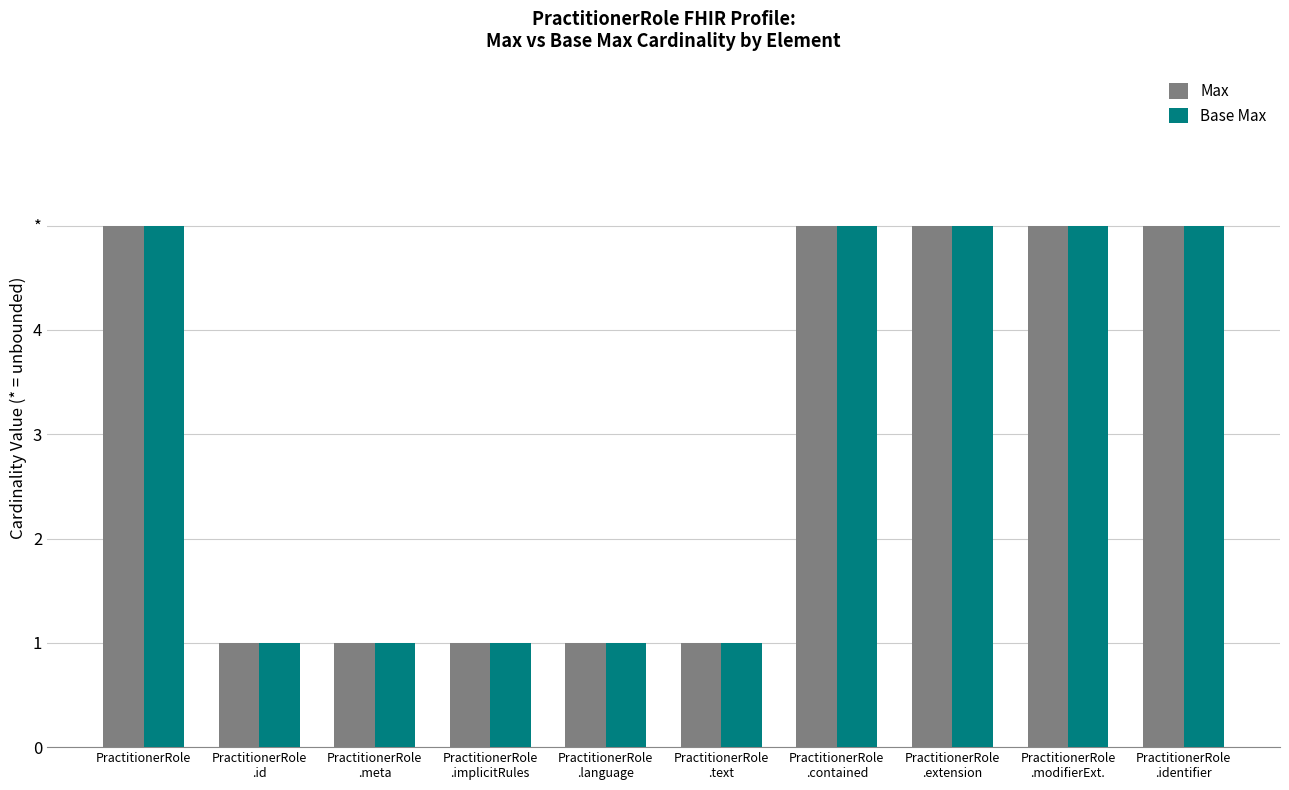

Rank the series at PractitionerRole
.modifierExt. from lowest to highest value.

Max, Base Max